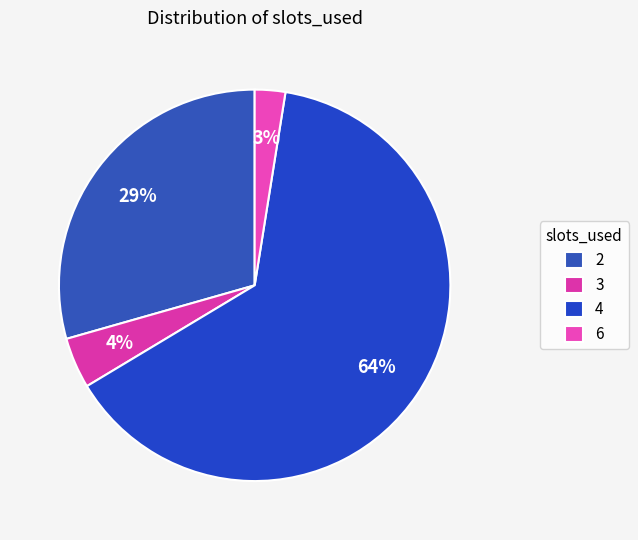

Which has a higher value, 3 or 2?

2